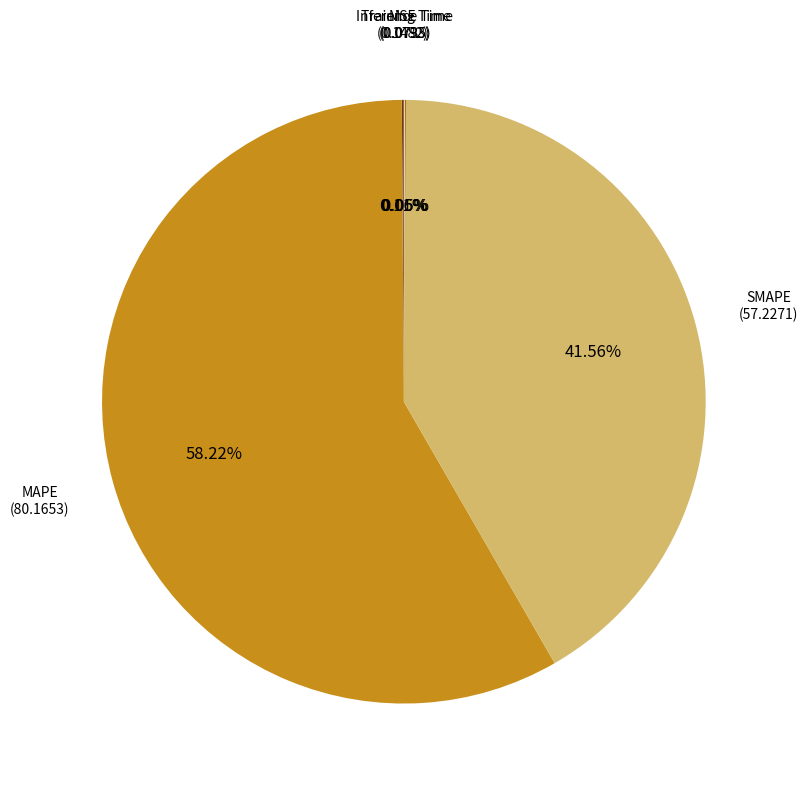

Is there any slice that represents more than half of the pie?

Yes